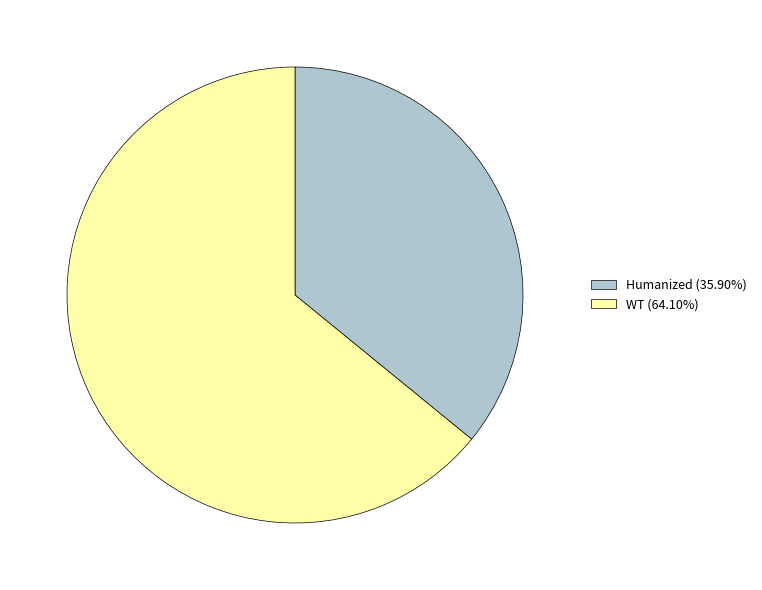

What is the ratio of the value at WT (64.10%) to the value at Humanized (35.90%)?

1.8